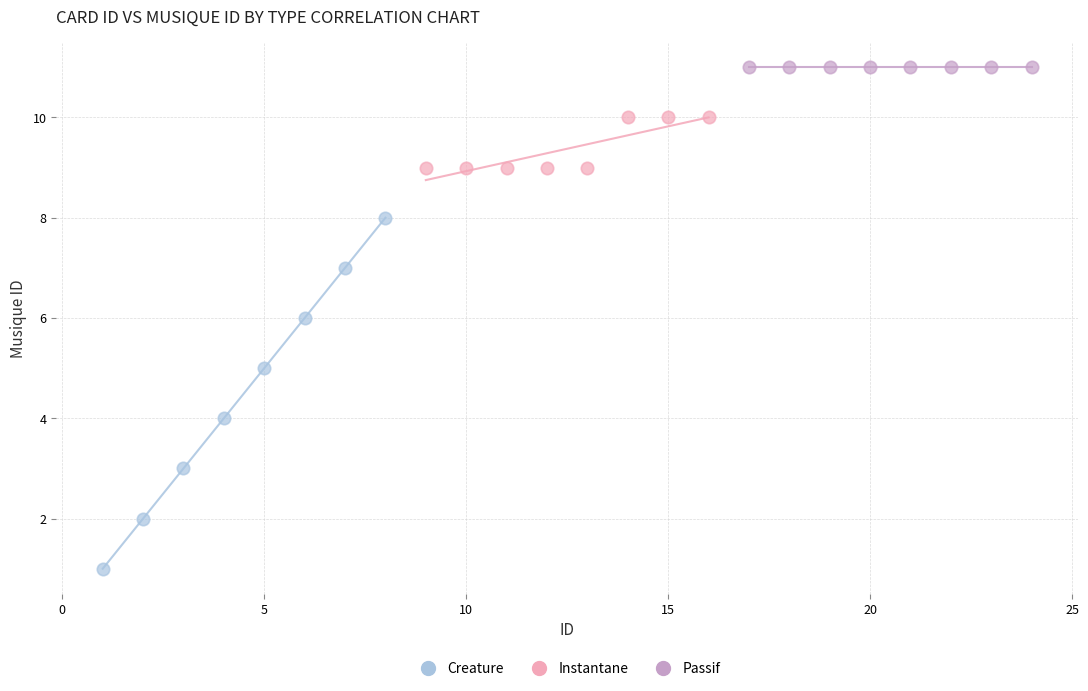

What are all the series names shown in the legend?

Creature, Instantane, Passif